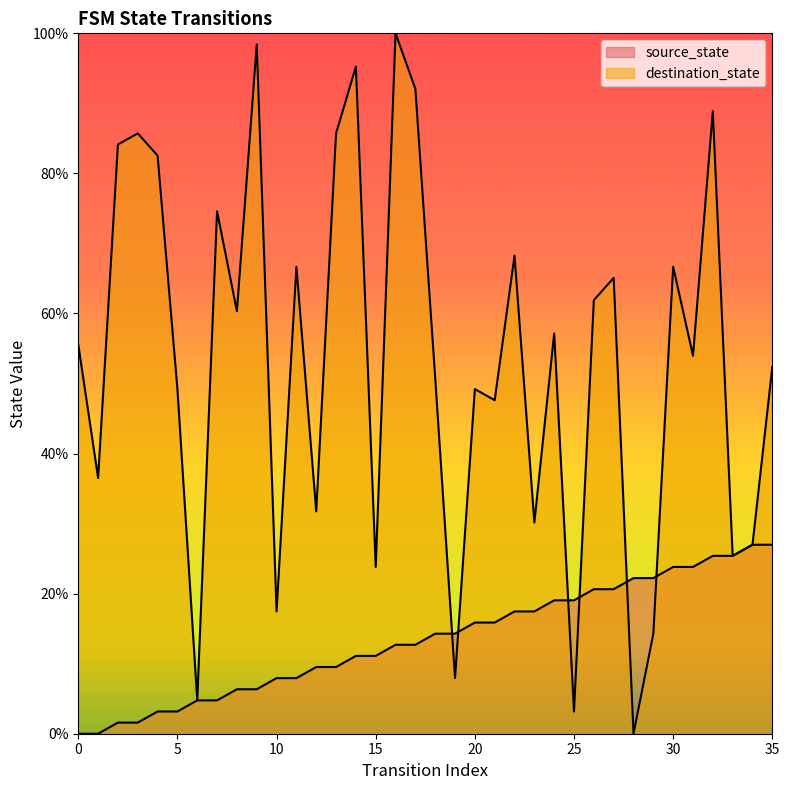

True or false: destination_state and source_state cross at least once.

True